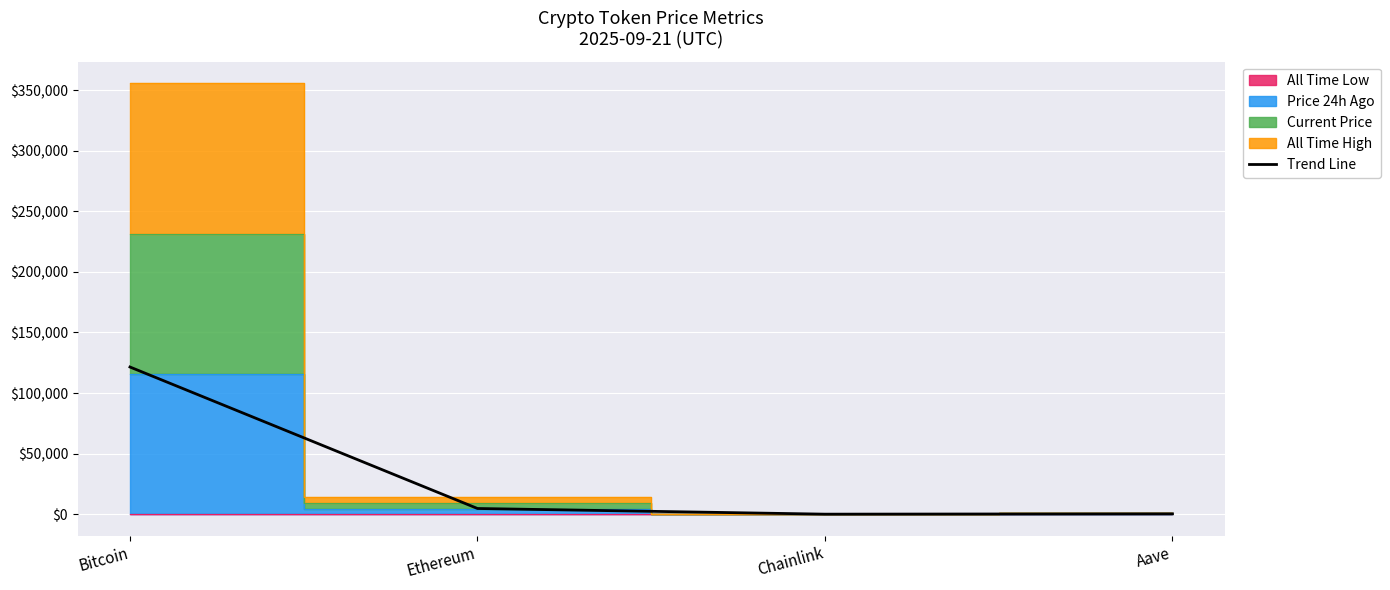

The chart shows a value of 313.1 at Aave. True or false?

True